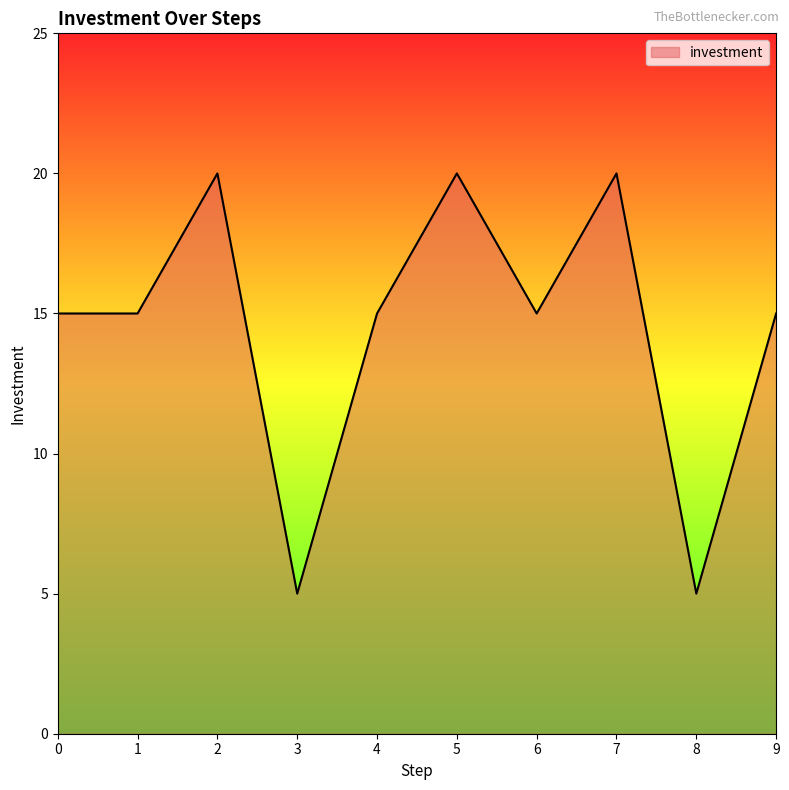

Which has a higher value, 6 or 7?

7